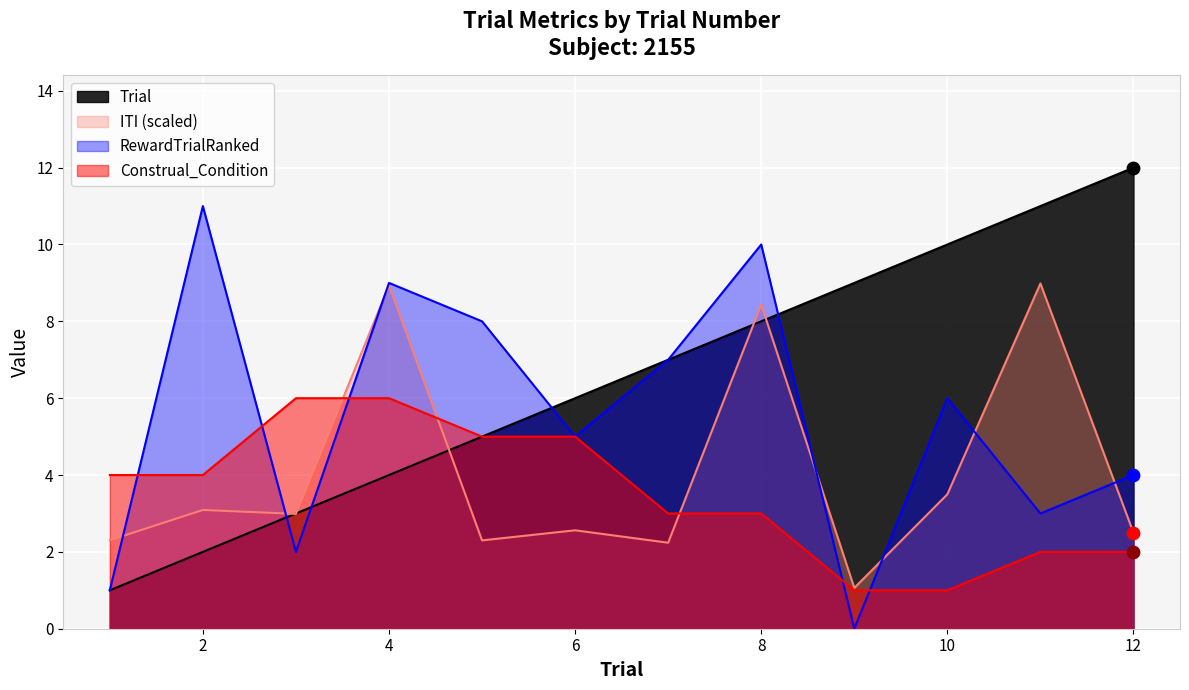

Which series has the largest Y range (max minus min)?

Trial